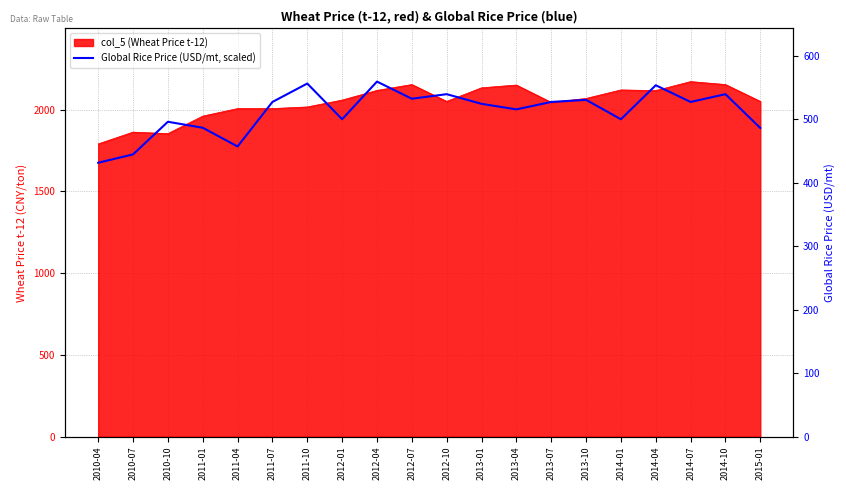

Does the chart have visible grid lines?

Yes